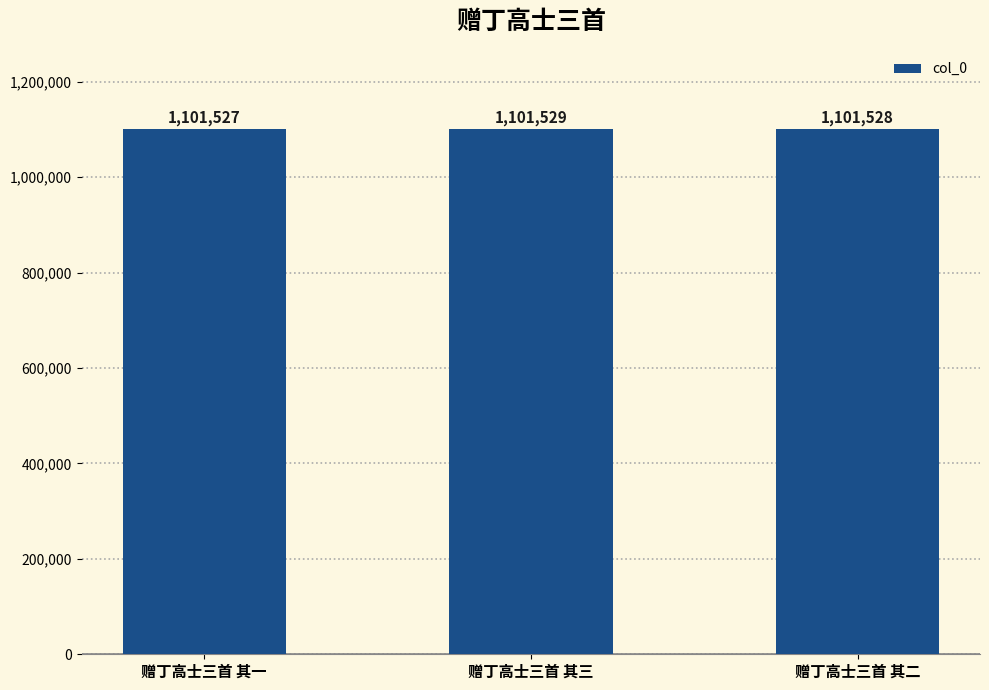

Which category has the lowest value across all series?

赠丁高士三首 其一